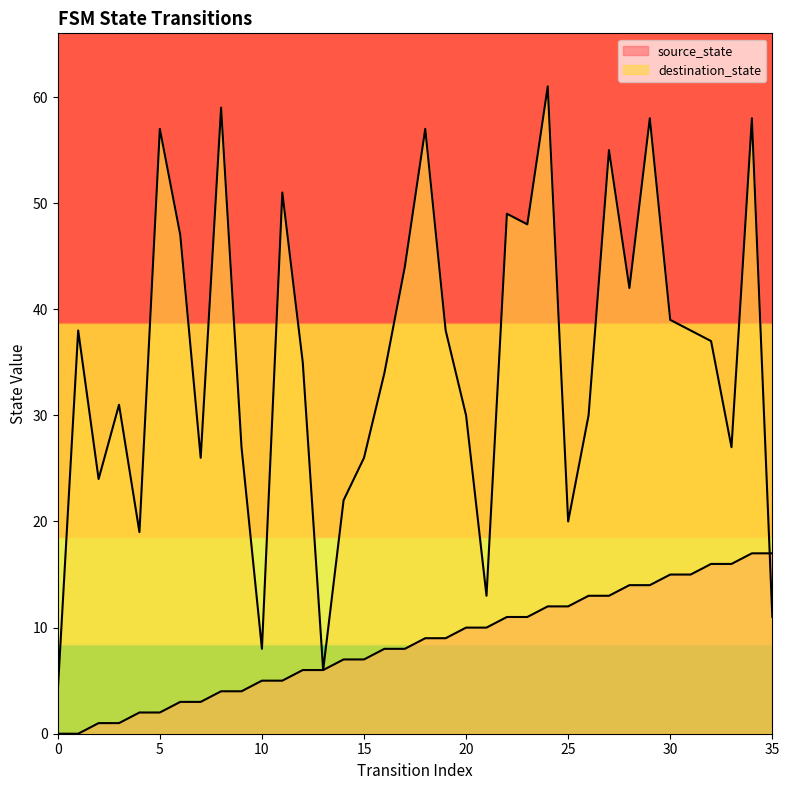

Which series has the largest total across all categories?

destination_state